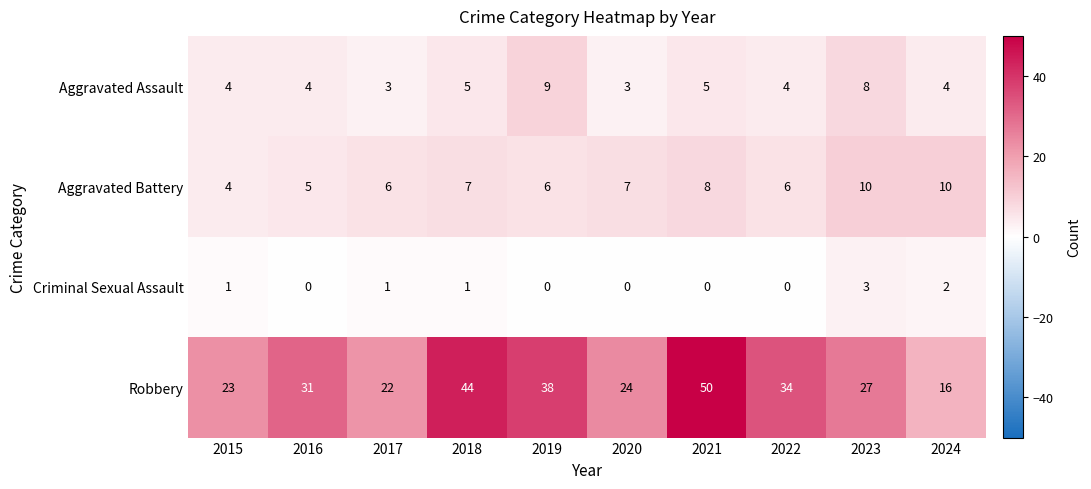

What is the highest value of the Robbery series?

50